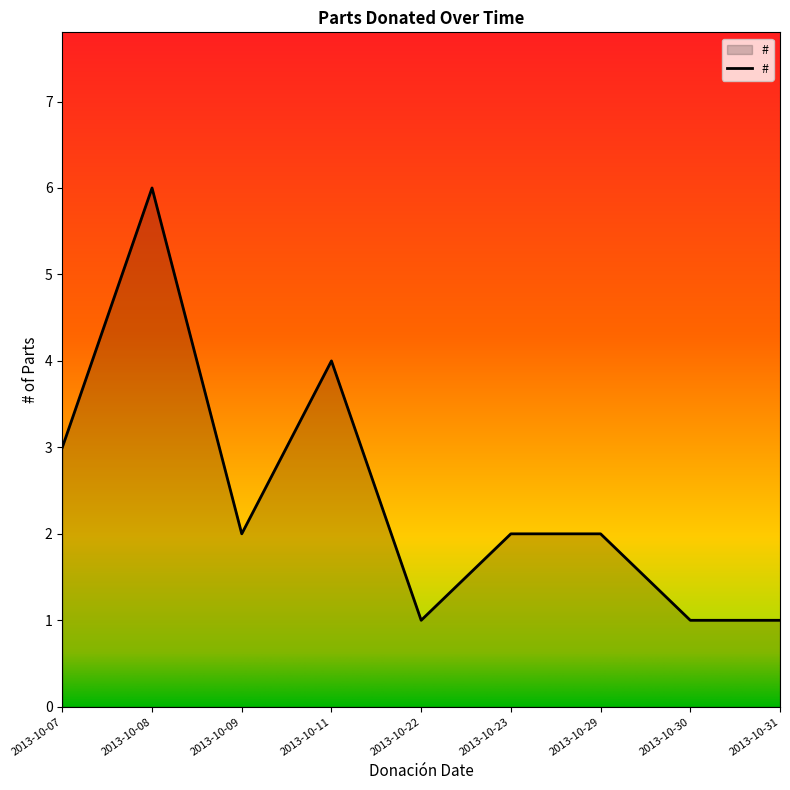

The chart shows a value of 1 at 2013-10-22. True or false?

True